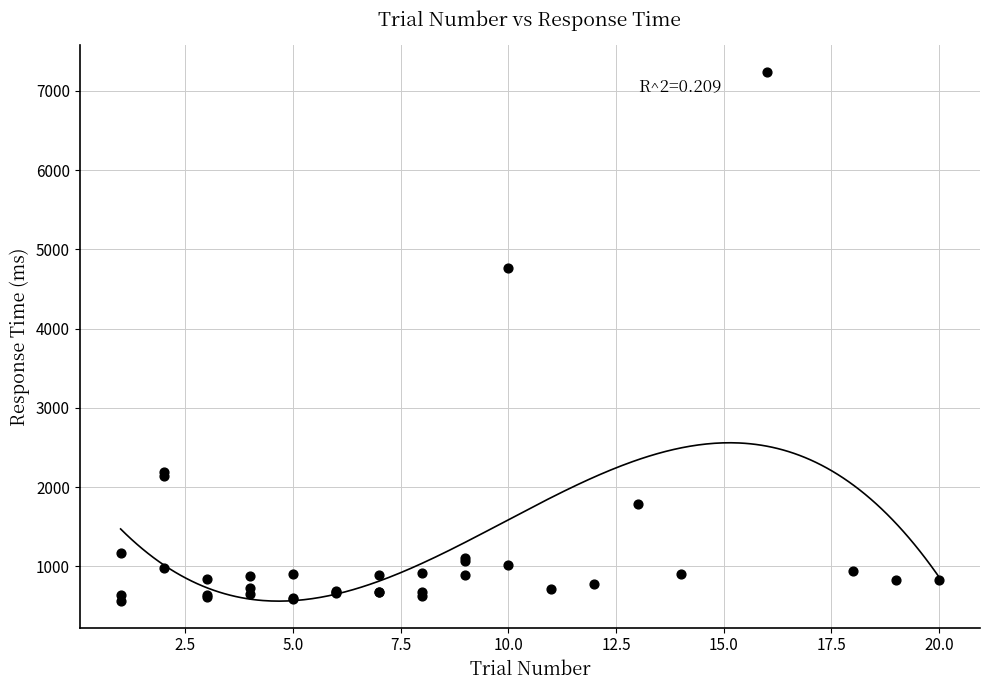

What Y value in the scatter plot is closest to 3906?

4765